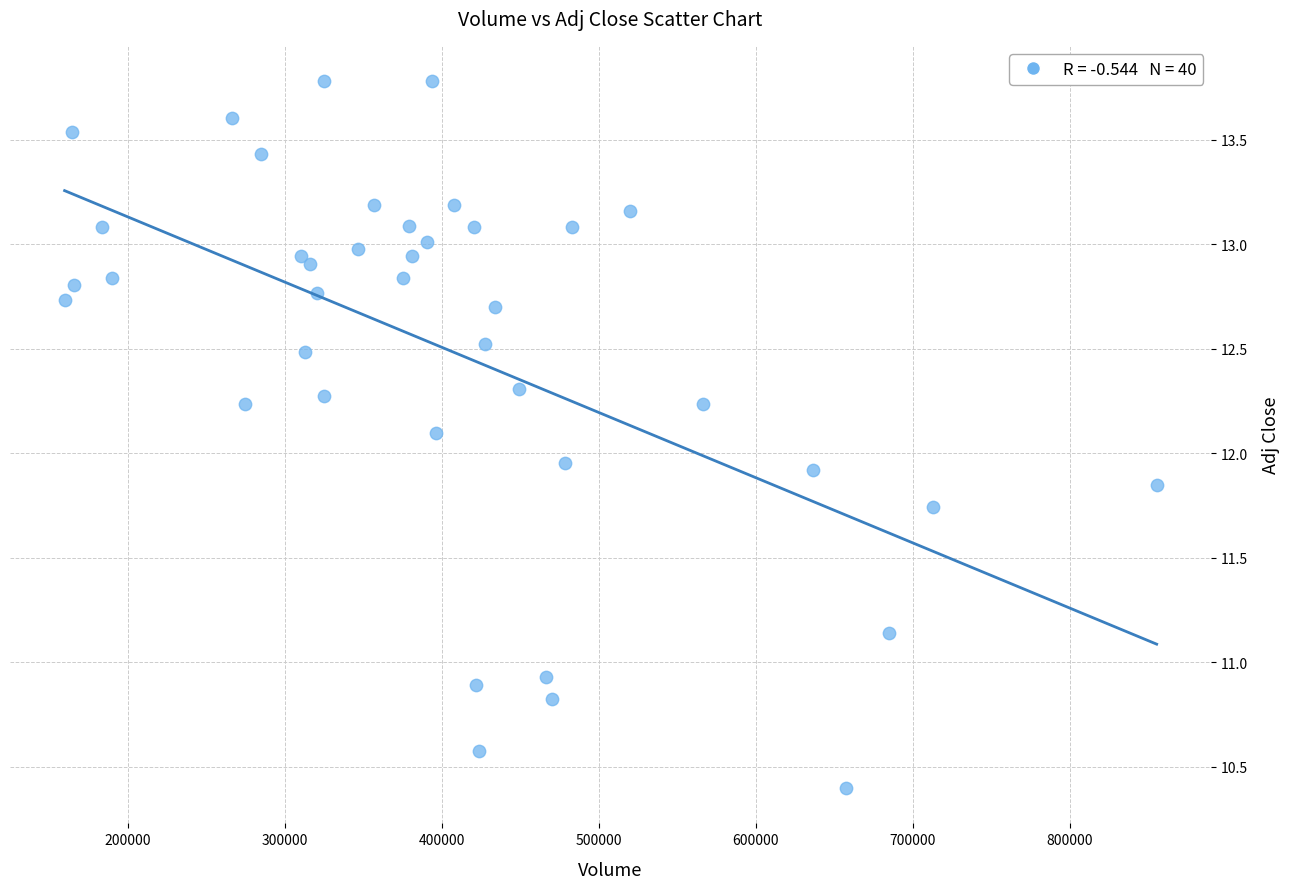

What is the range of X values (max minus min)?

695500.0